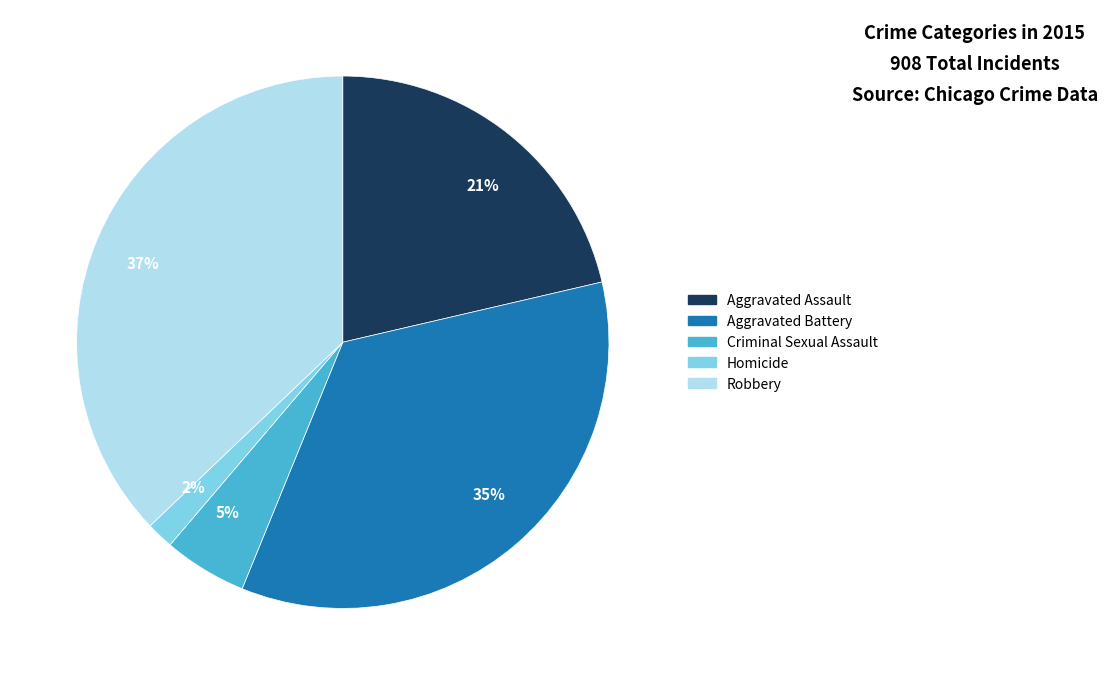

Combined, do 37% and 5% account for over 50%?

No